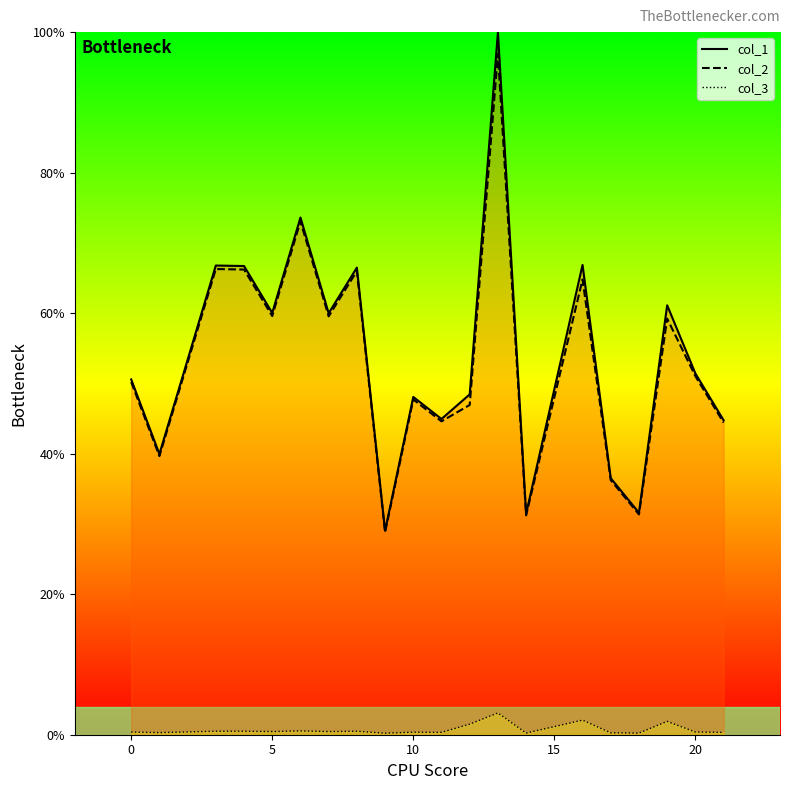

How many lines are shown in the chart?

3